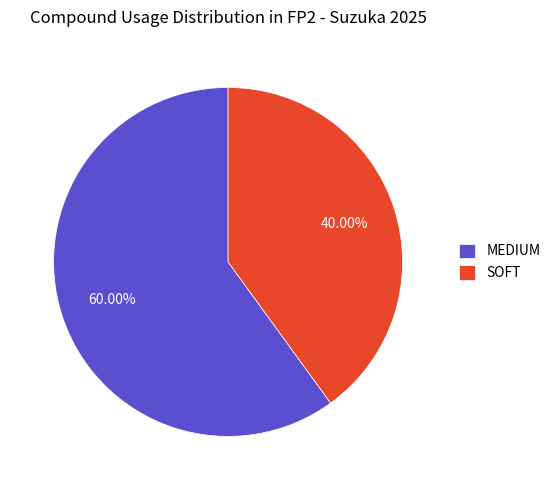

Rank the categories by value from lowest to highest.

SOFT, MEDIUM